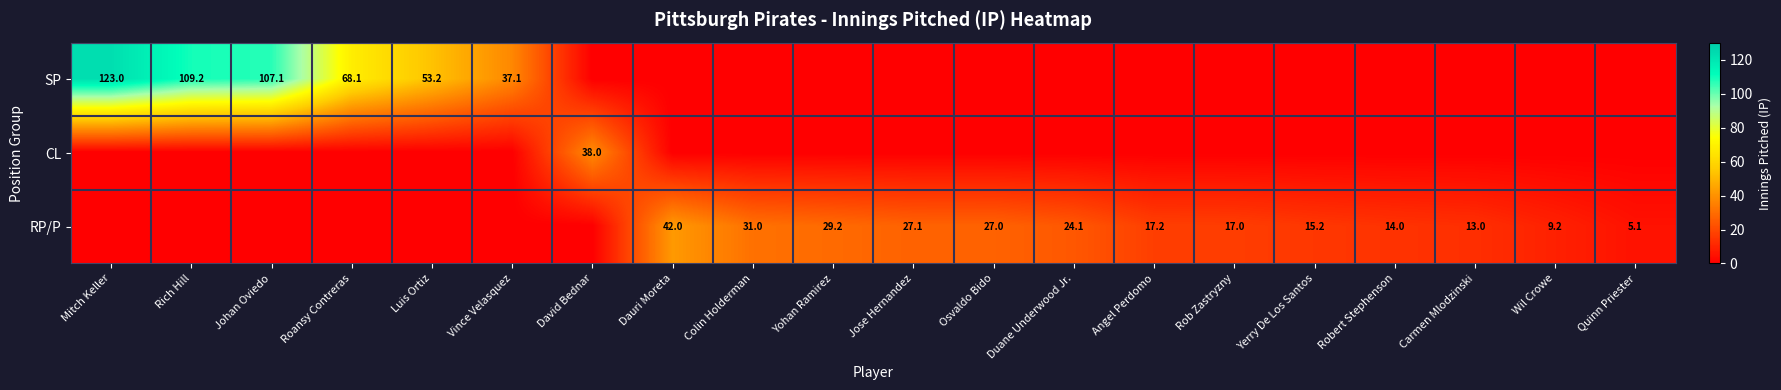

The CL series shows 38.0 at David Bednar. True or false?

True